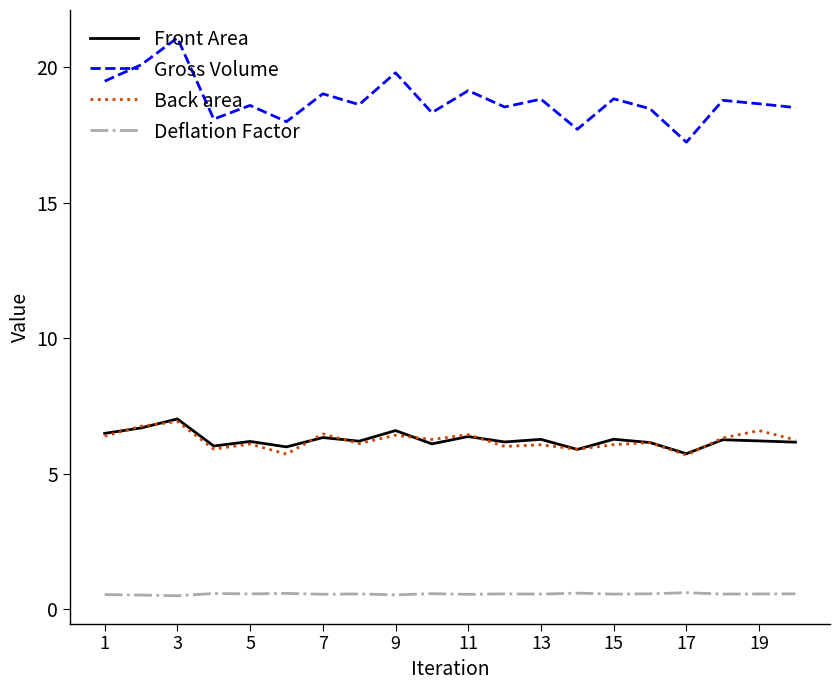

True or false: Back area and Gross Volume cross at least once.

False